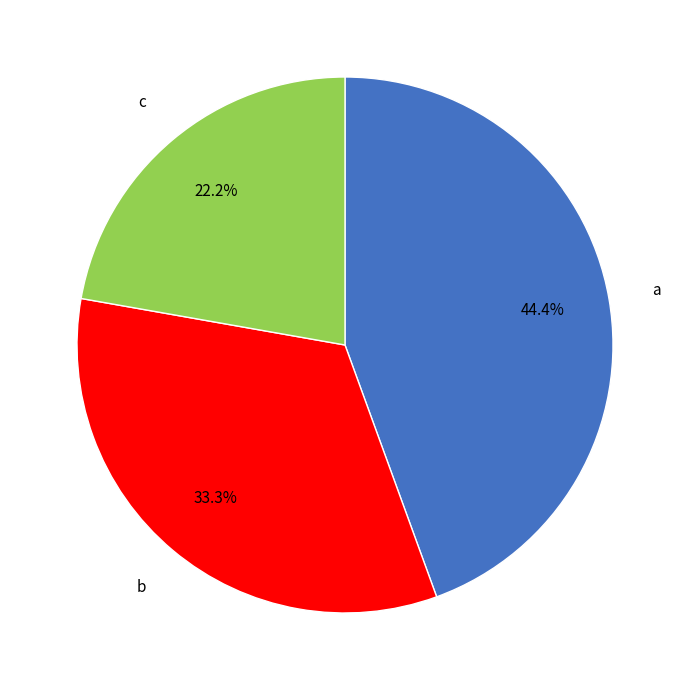

To the nearest percent, what percentage of the pie is c?

22%